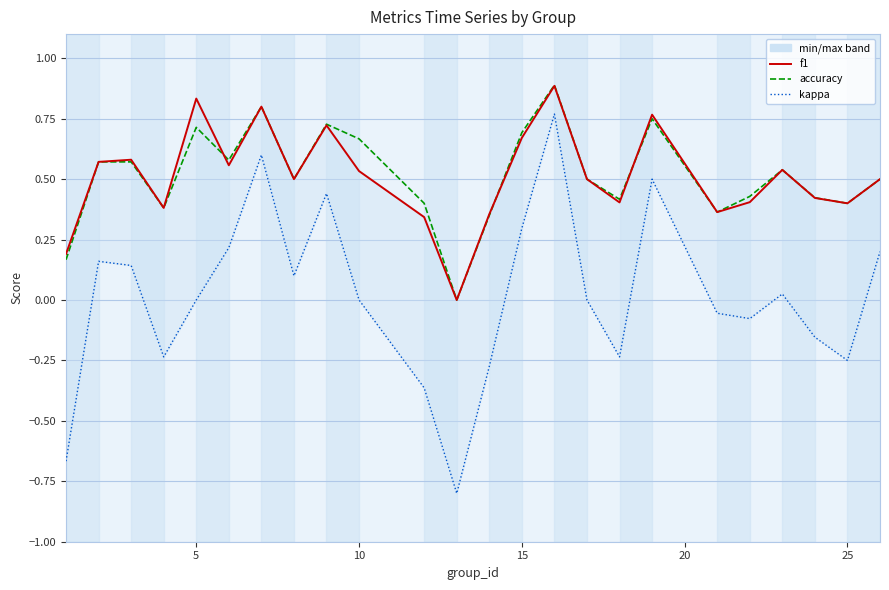

Count the accuracy values in the range 0 to 1.

24